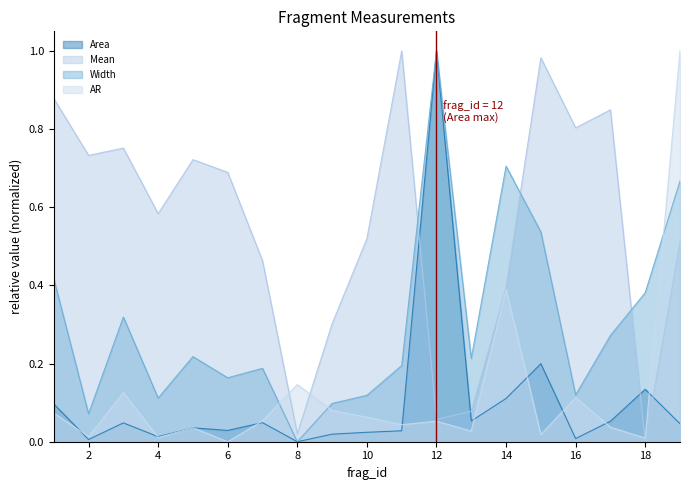

What is the maximum value for AR?

1.0